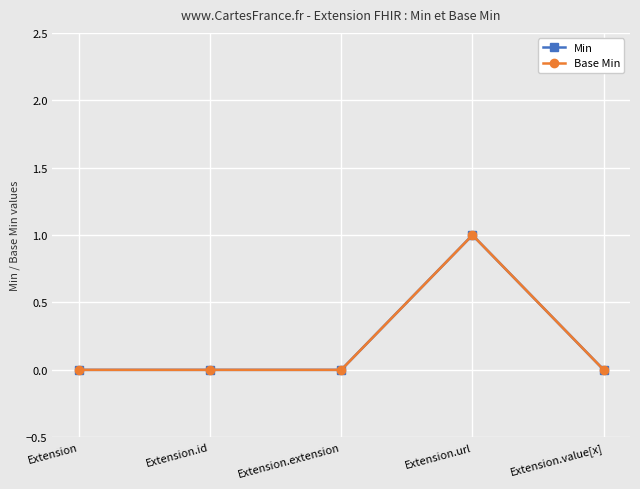

Reading left to right, list all the values displayed in this chart.

Min: 0	0	0	1	0
Base Min: 0	0	0	1	0